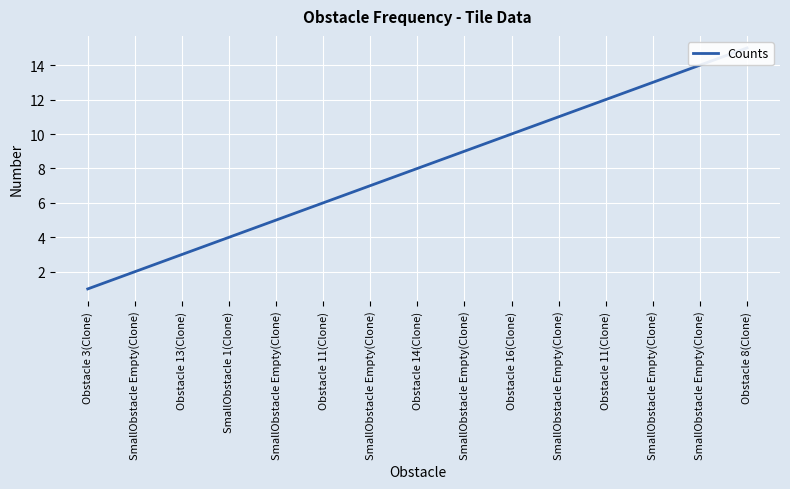

What is the difference between the values at SmallObstacle Empty(Clone) and Obstacle 13(Clone)?

2